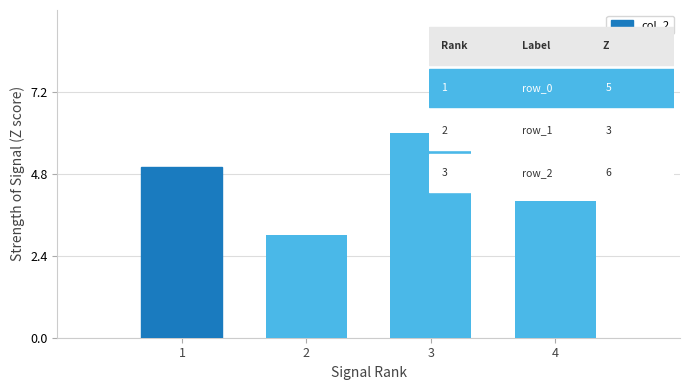

Reading left to right, list all the values displayed in this chart.

5	3	6	4